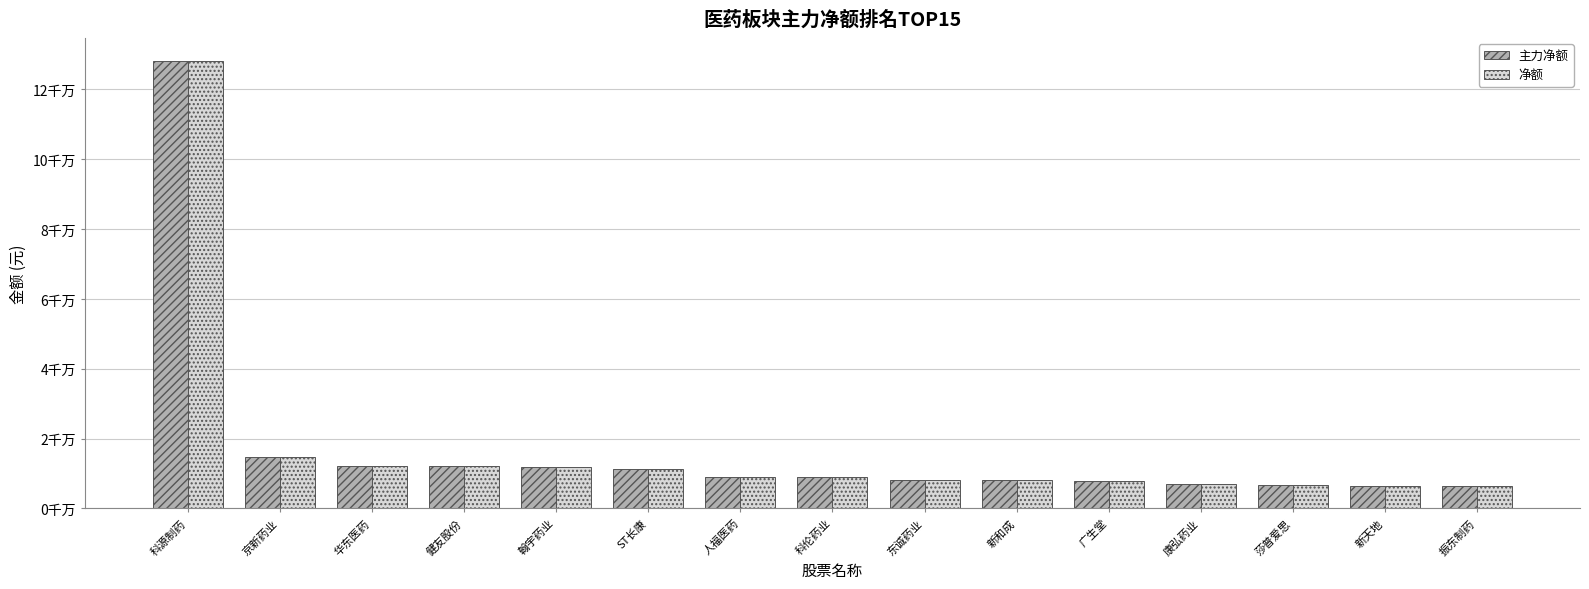

Are the bars grouped side by side (vs. stacked)?

Yes